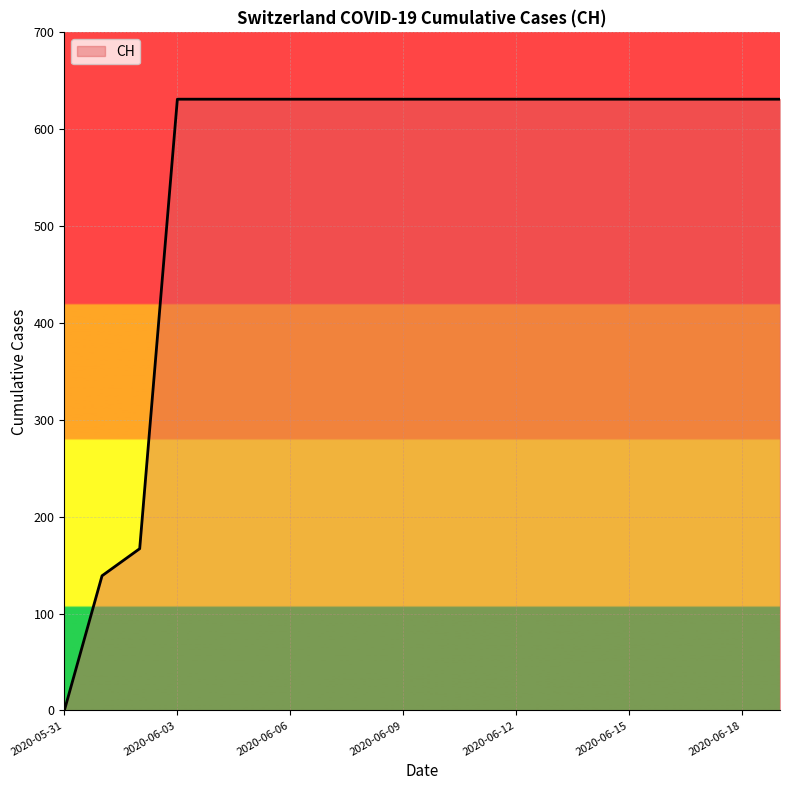

What is the maximum value shown in the chart?

631